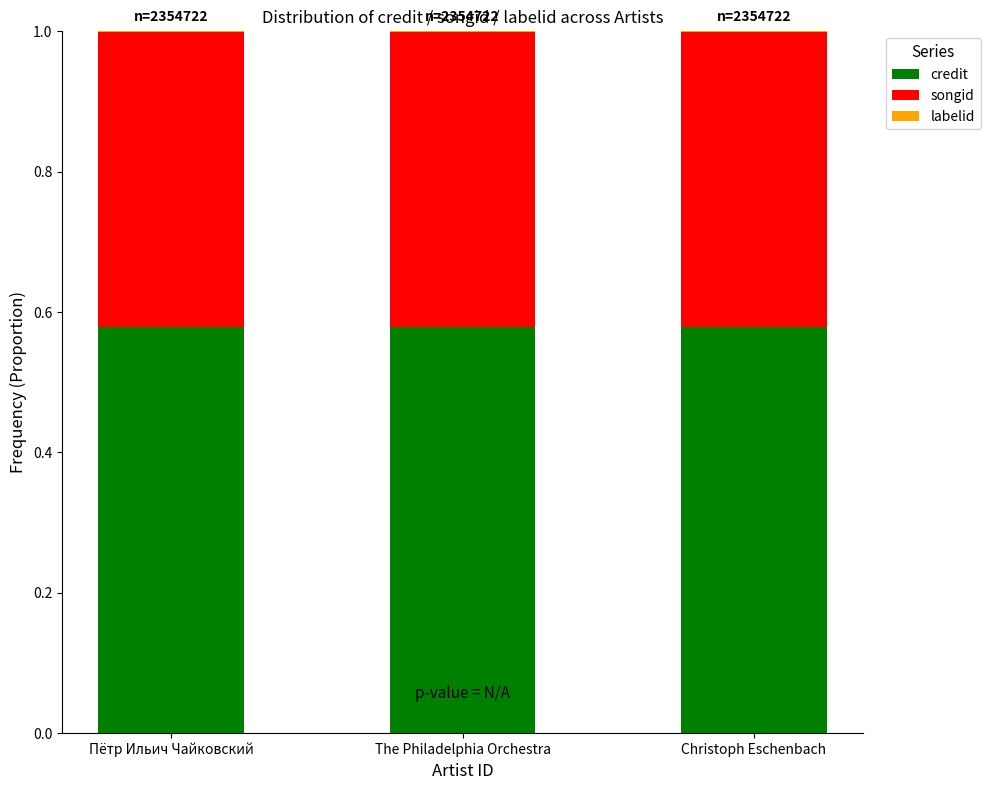

Are the bars horizontal?

No